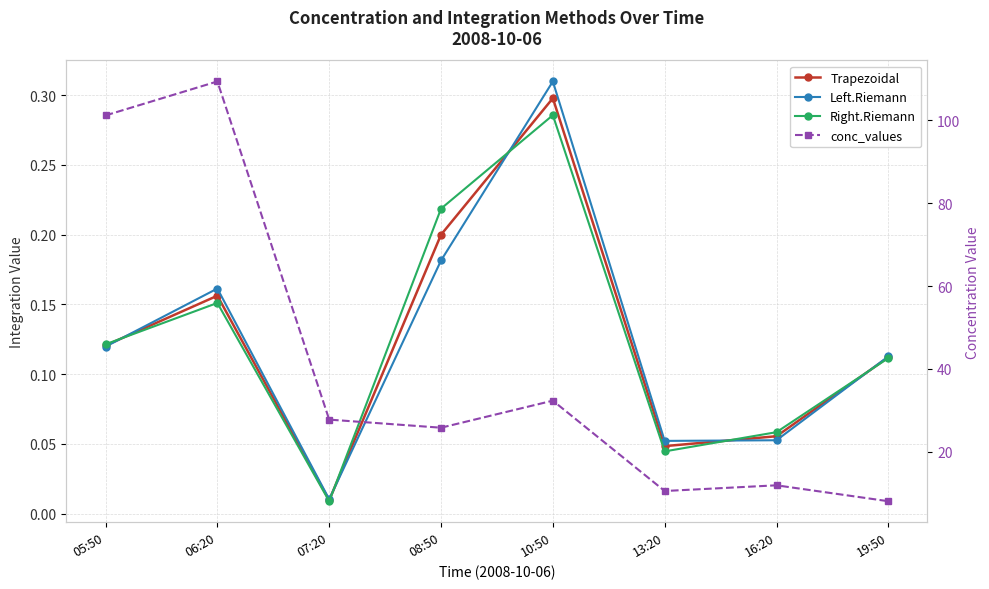

Rank the series at 06:20 from highest to lowest value.

conc_values, Left.Riemann, Trapezoidal, Right.Riemann